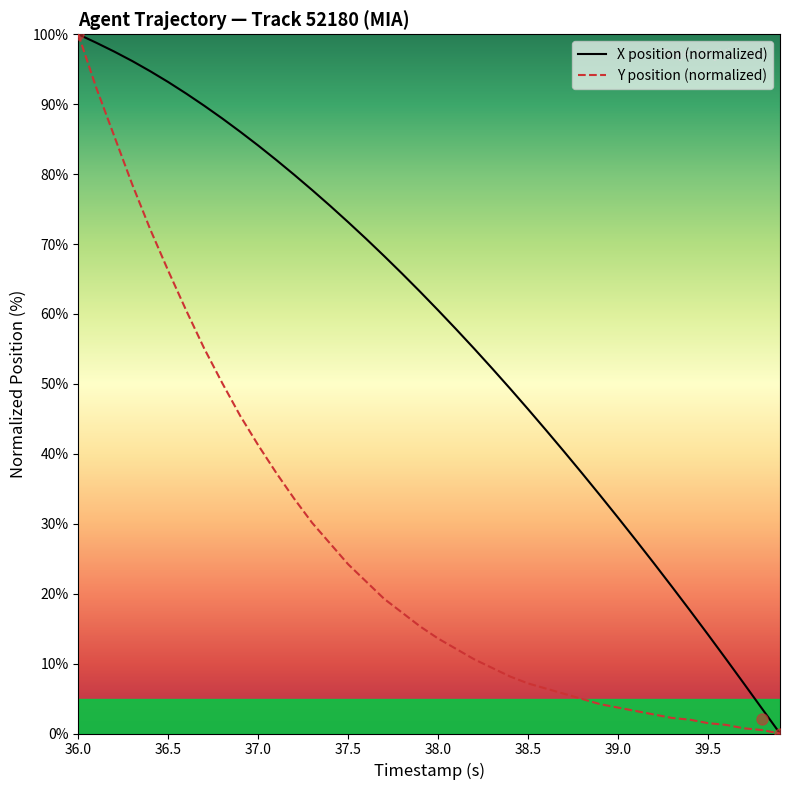

What is the maximum value for Y position (normalized)?

100.0